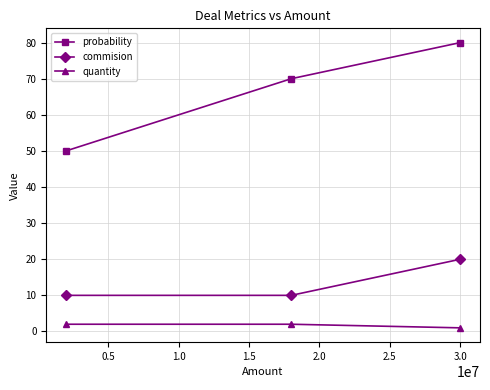

What is the difference between the second highest and minimum values in the probability series?

20